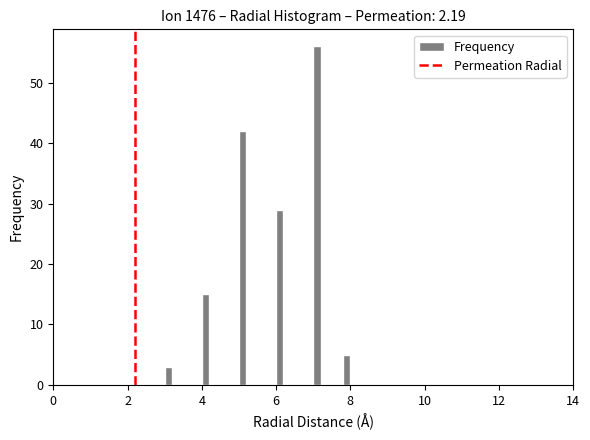

Around what value on the x-axis is the tallest bar? Give the approximate position of its centre, as read against the axis.

7.2